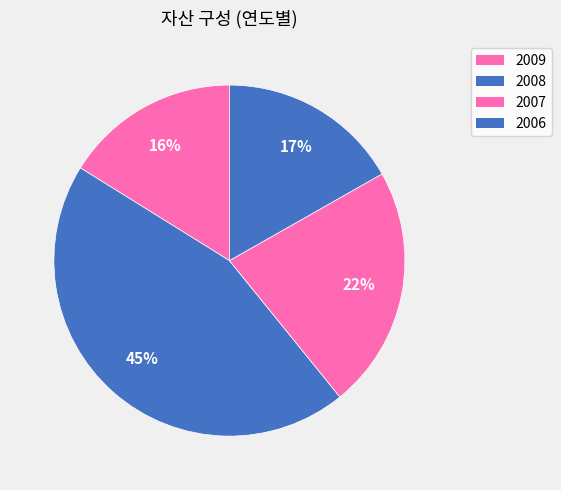

Which has a higher value, 2009 or 2006?

2006